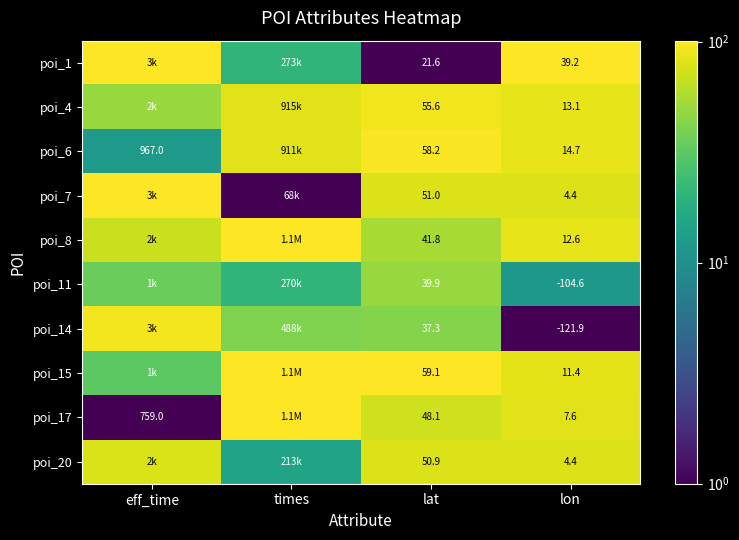

Is the value of poi_11 at lat greater than the value of poi_14 at lat?

Yes